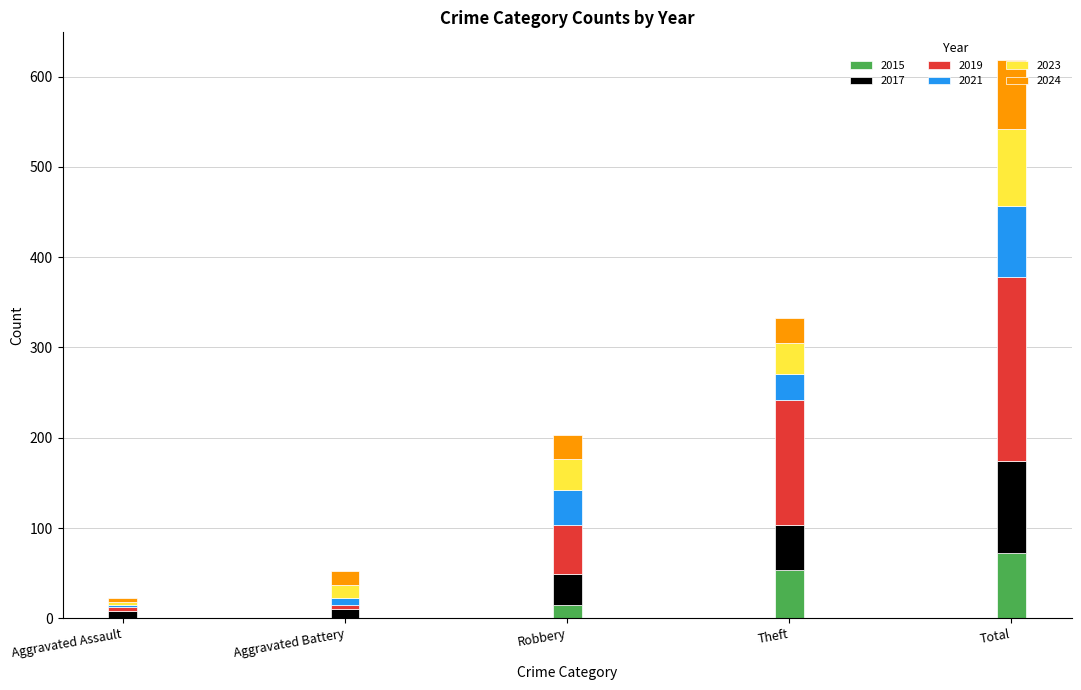

Count the number of categories in the chart.

5